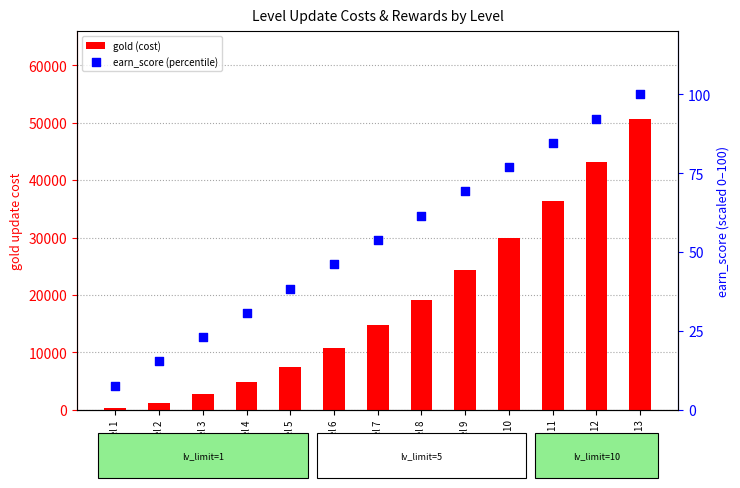

At which category is the sum across all series the highest?

Level 13